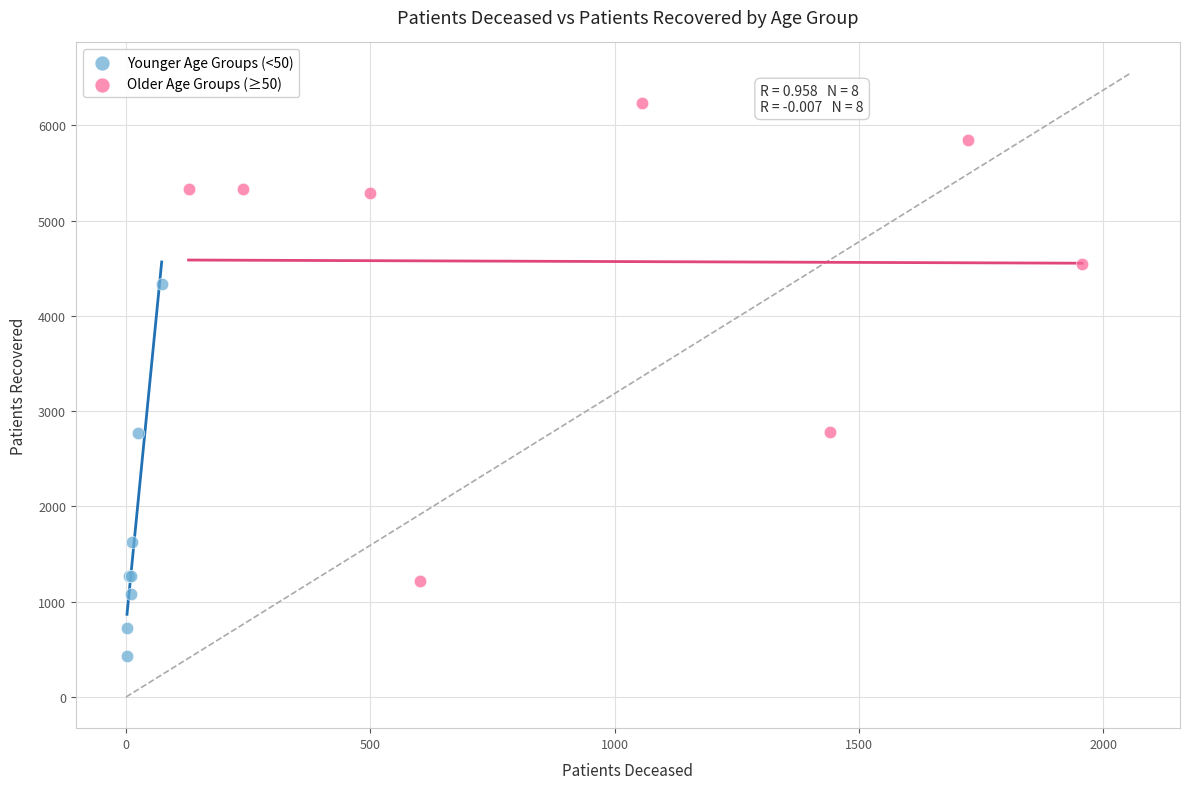

Which series has the largest Y range (max minus min)?

Older Age Groups (≥50)